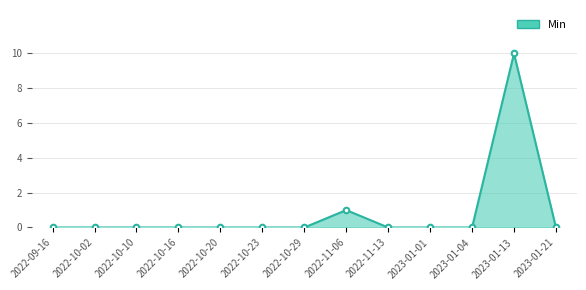

What is the maximum value shown in the chart?

10